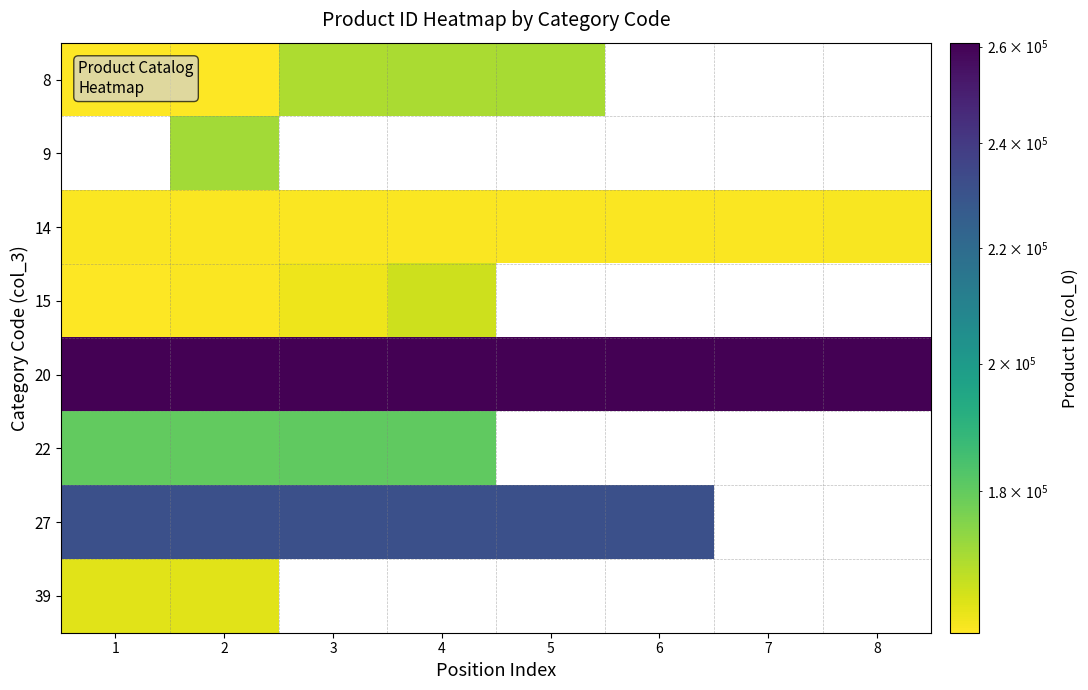

What is the sum of the 20 values at 3 and 7?

521620.0